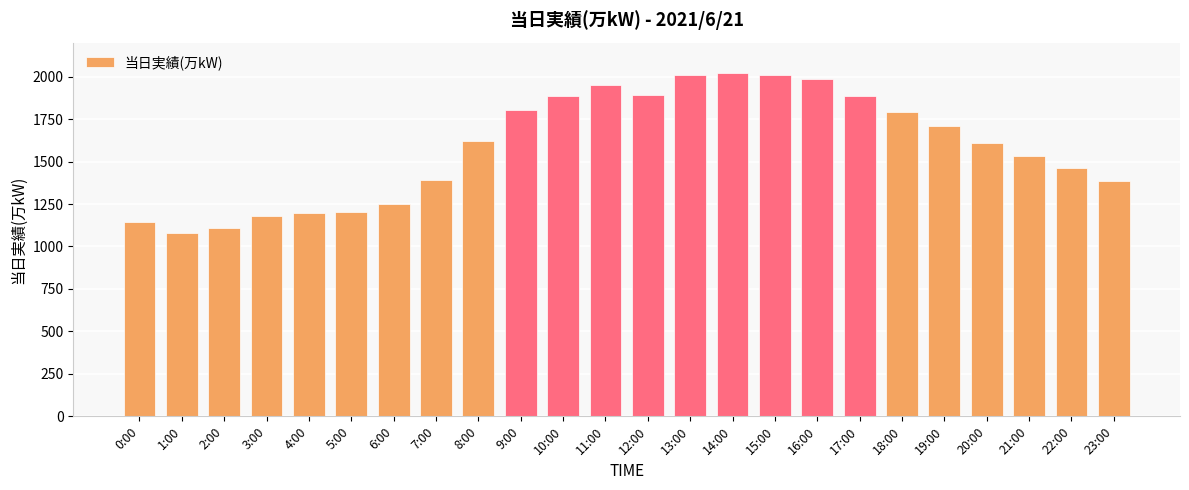

What is the change in value from 5:00 to 12:00?

+688